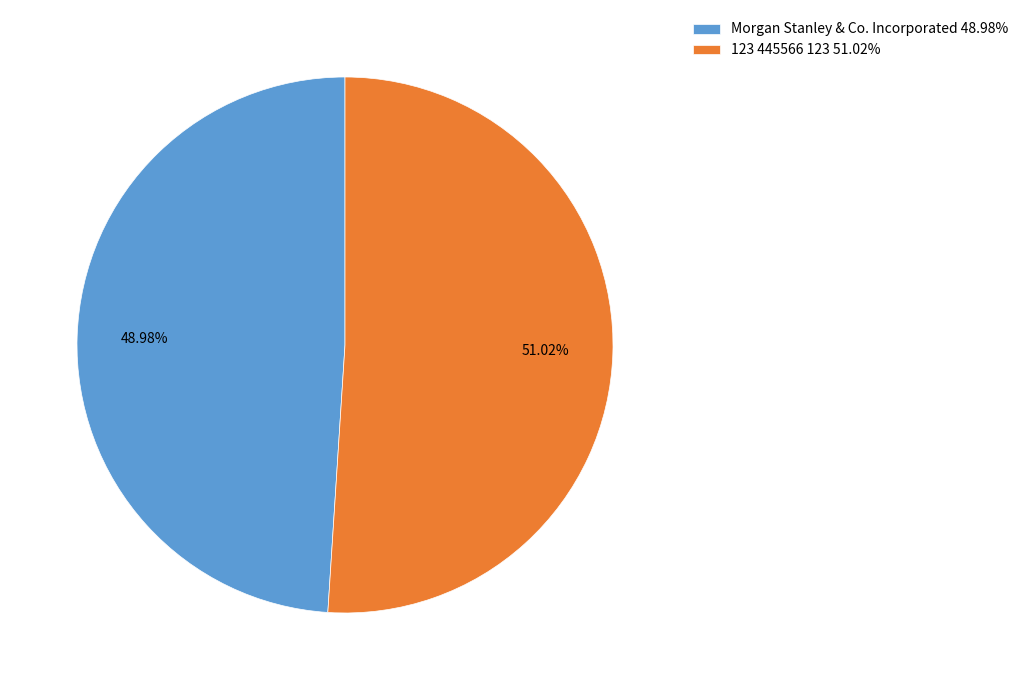

What is the ratio of the value at 123 445566 123 to the value at Morgan Stanley & Co. Incorporated?

1.0